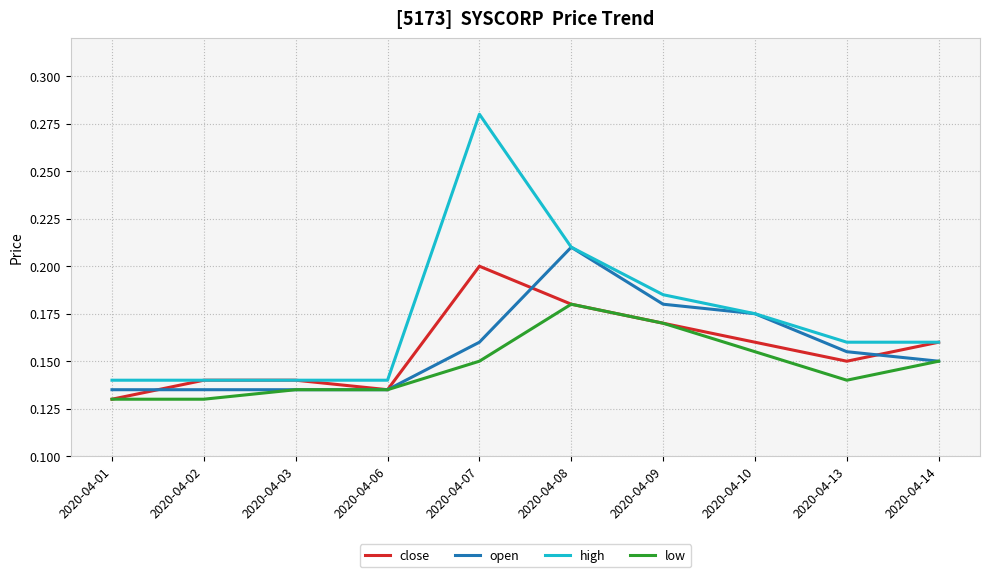

Which category has the highest value in the open series?

2020-04-08